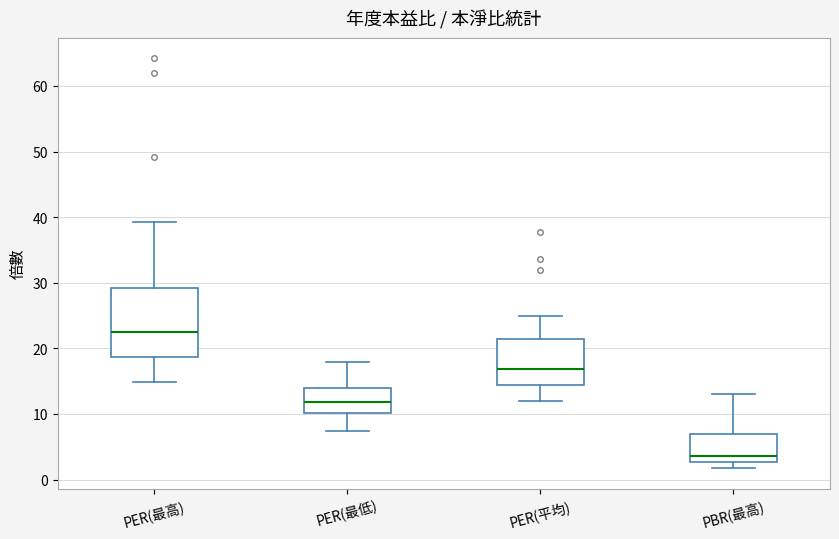

Where does the upper whisker of the box for PBR(最高) end on the y-axis? The values are not printed on the chart, so give them approximately, as read against the axis.

13